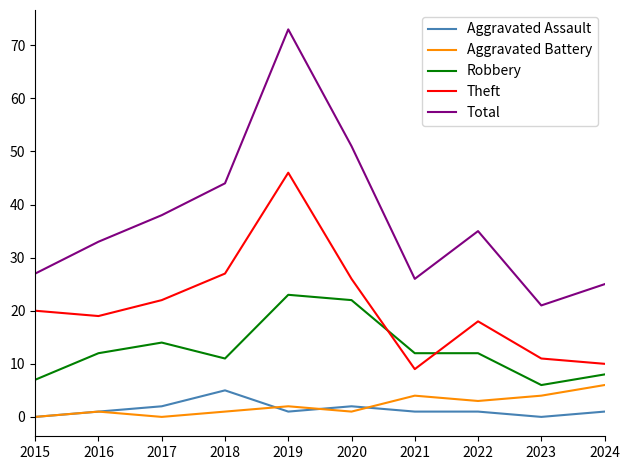

What is the maximum value shown in the chart?

73